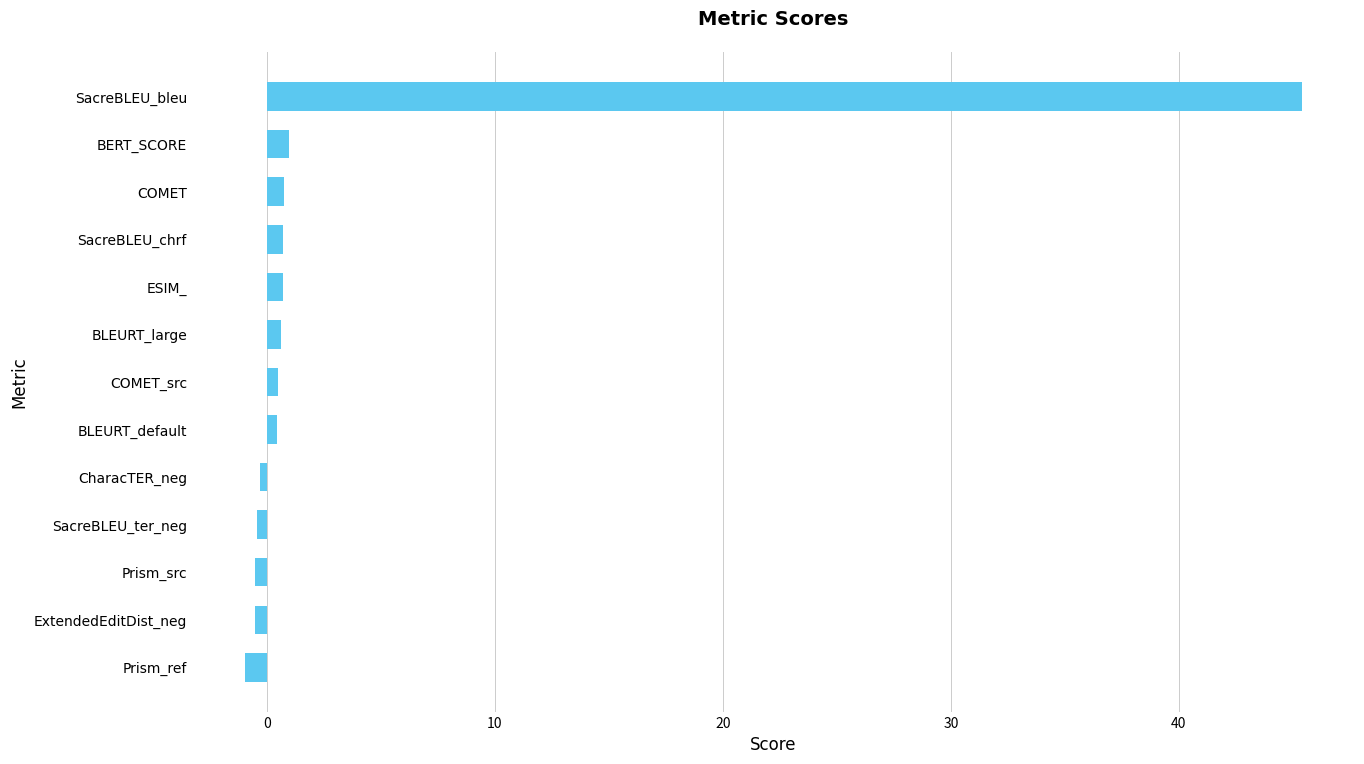

Are the bars horizontal?

Yes